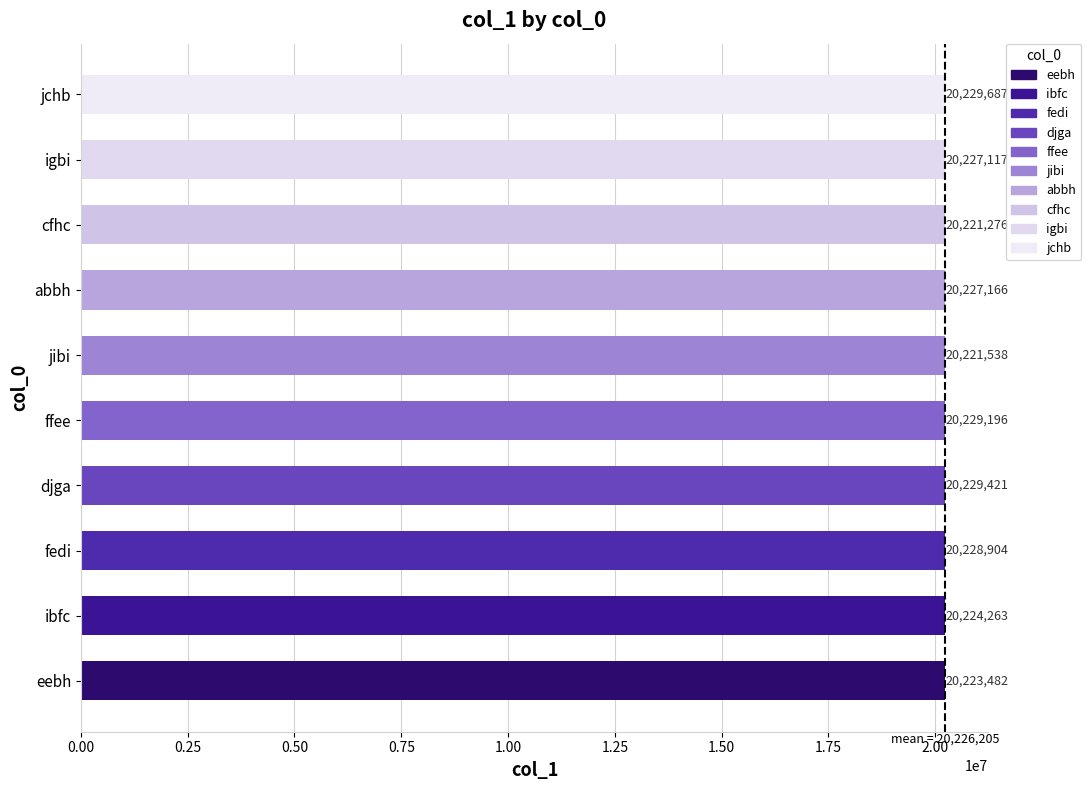

Which has a higher value, fedi or jibi?

fedi